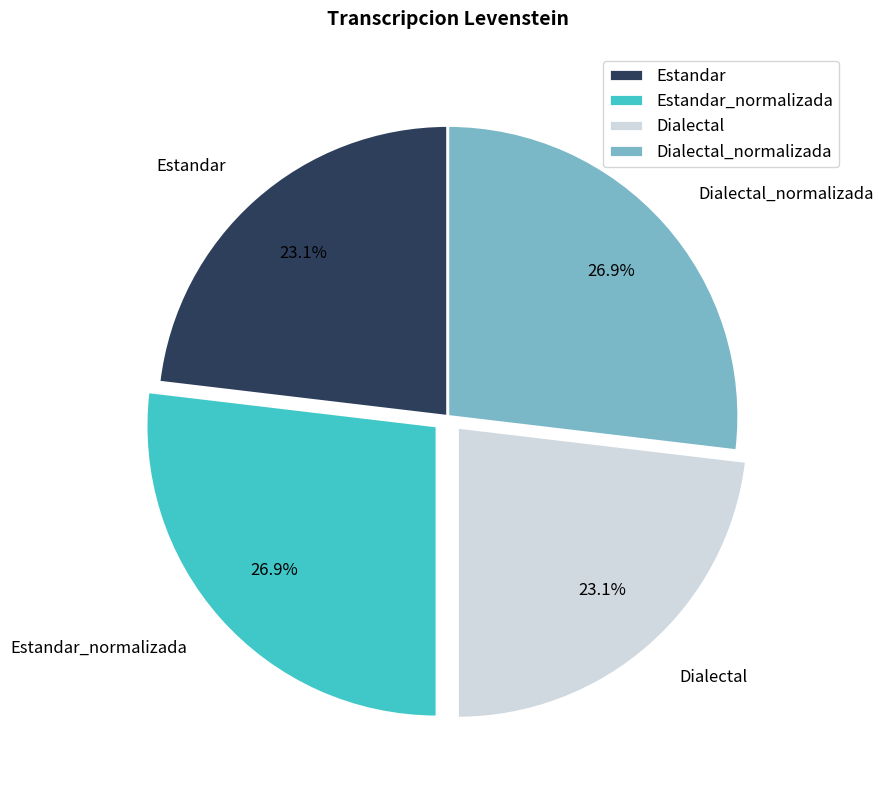

True or false: Dialectal_normalizada accounts for 27% of the total.

True